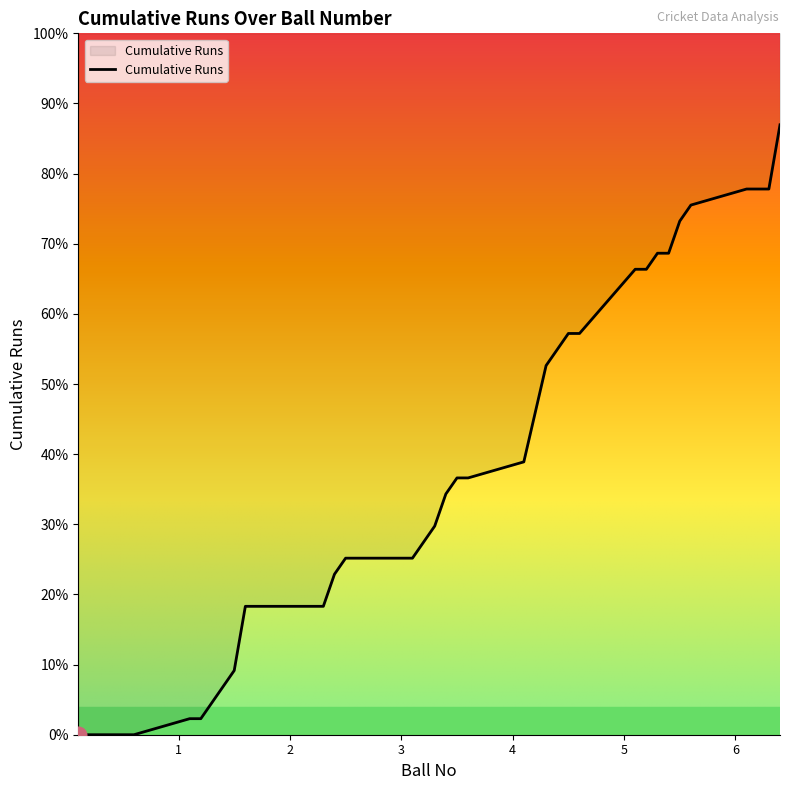

How many series are shown in this chart?

1